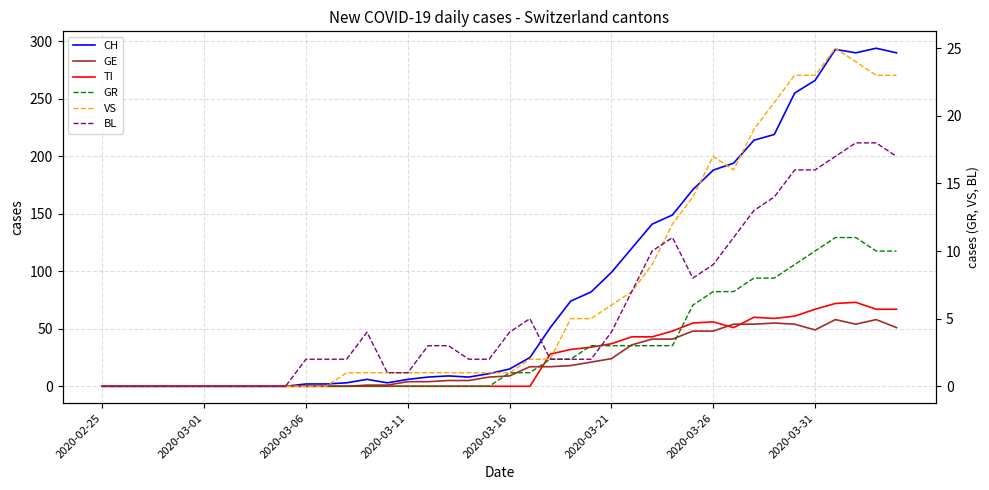

The GE series shows 0 at 9. True or false?

True